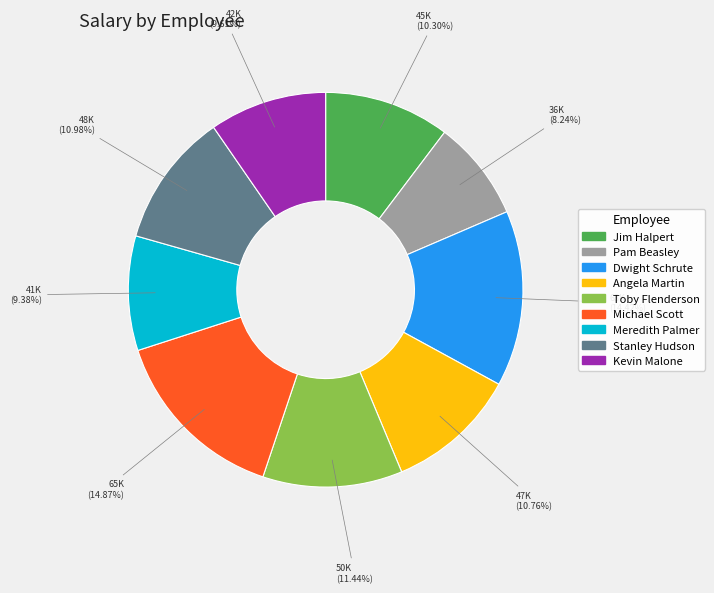

The Pam Beasley slice represents 1% of the pie. True or false?

False